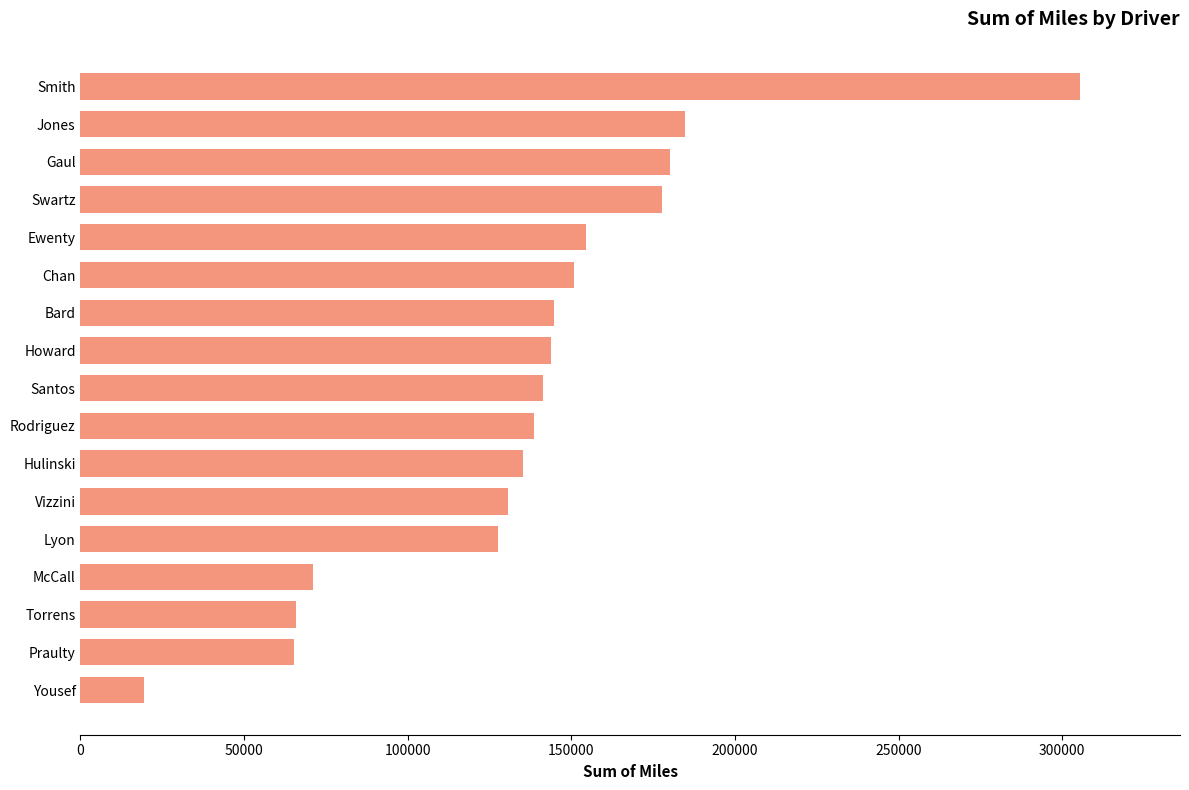

Which has a higher value, Howard or Vizzini?

Howard